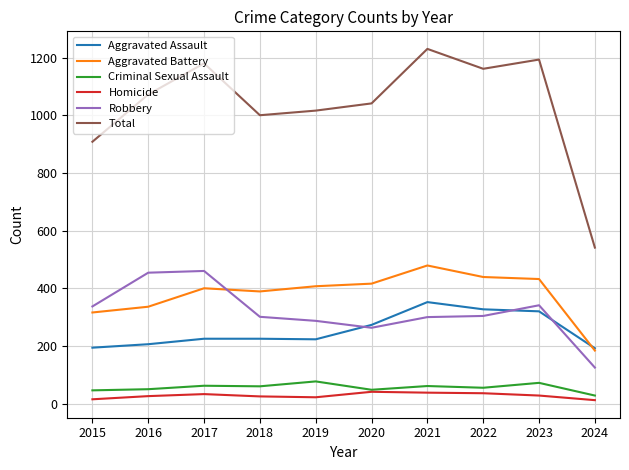

True or false: Aggravated Battery has more than 0 interior local peaks.

True